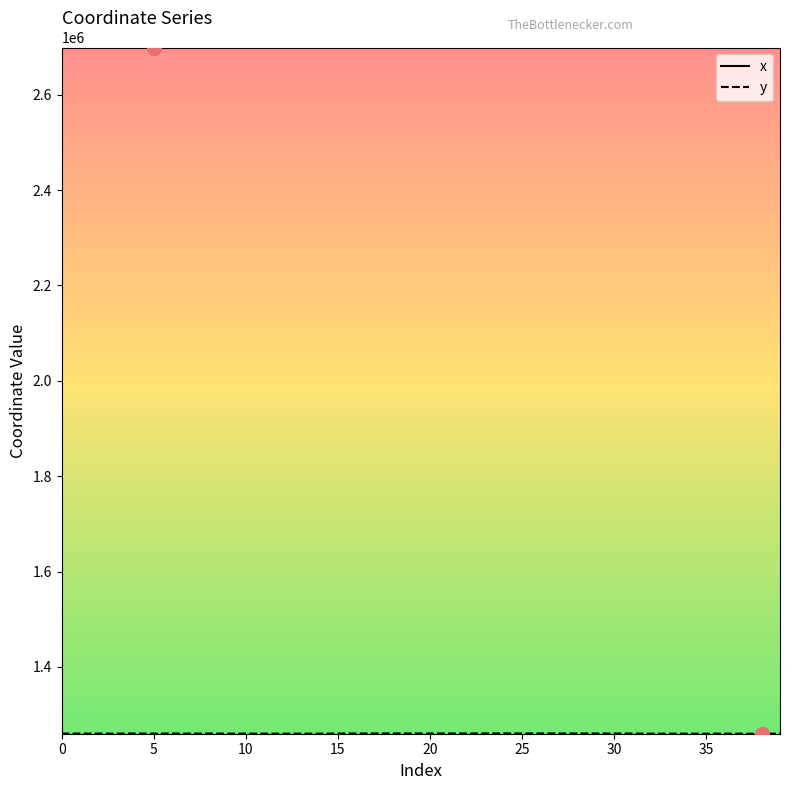

Which series has the largest total across all categories?

x